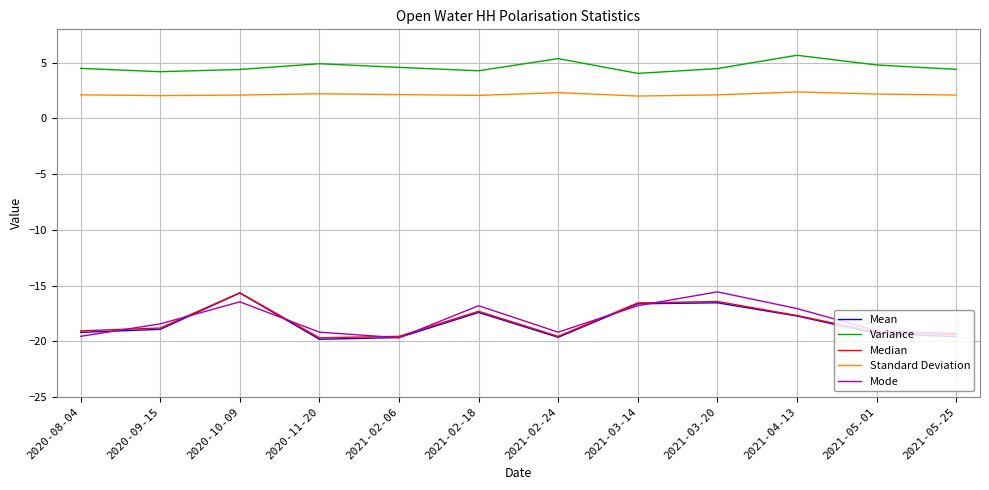

What is the lowest value of the Mode series?

-19.7